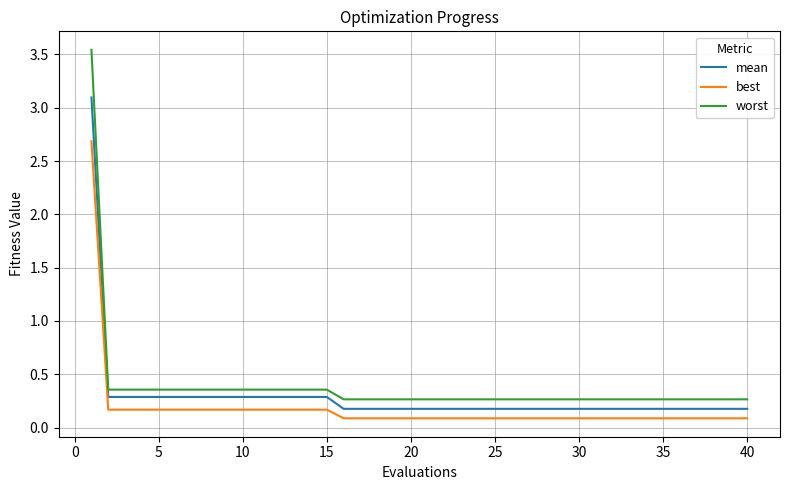

What is the highest value of the best series?

2.7